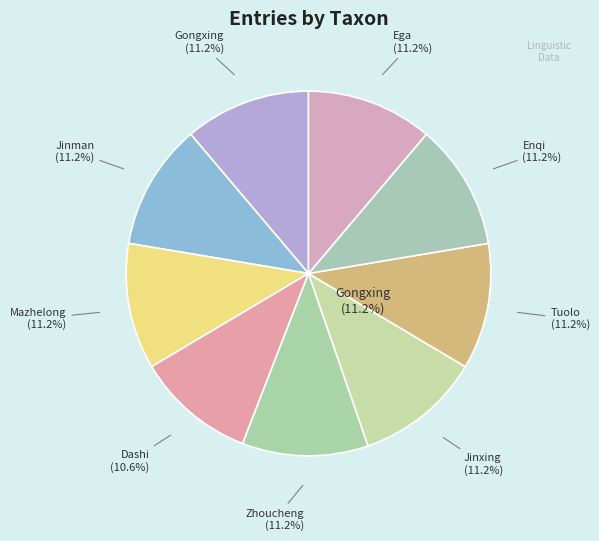

Which has a higher value, Enqi or Jinxing?

Enqi